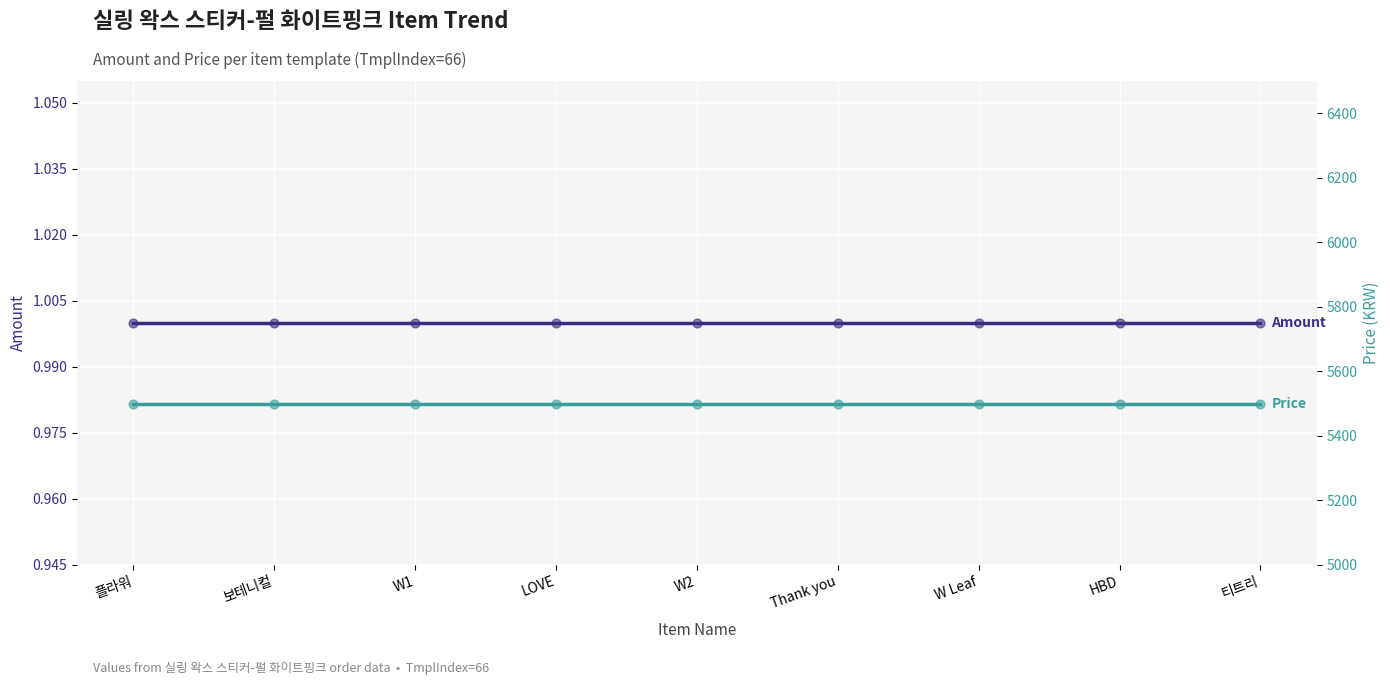

Which series has the widest spread of Y values?

Amount